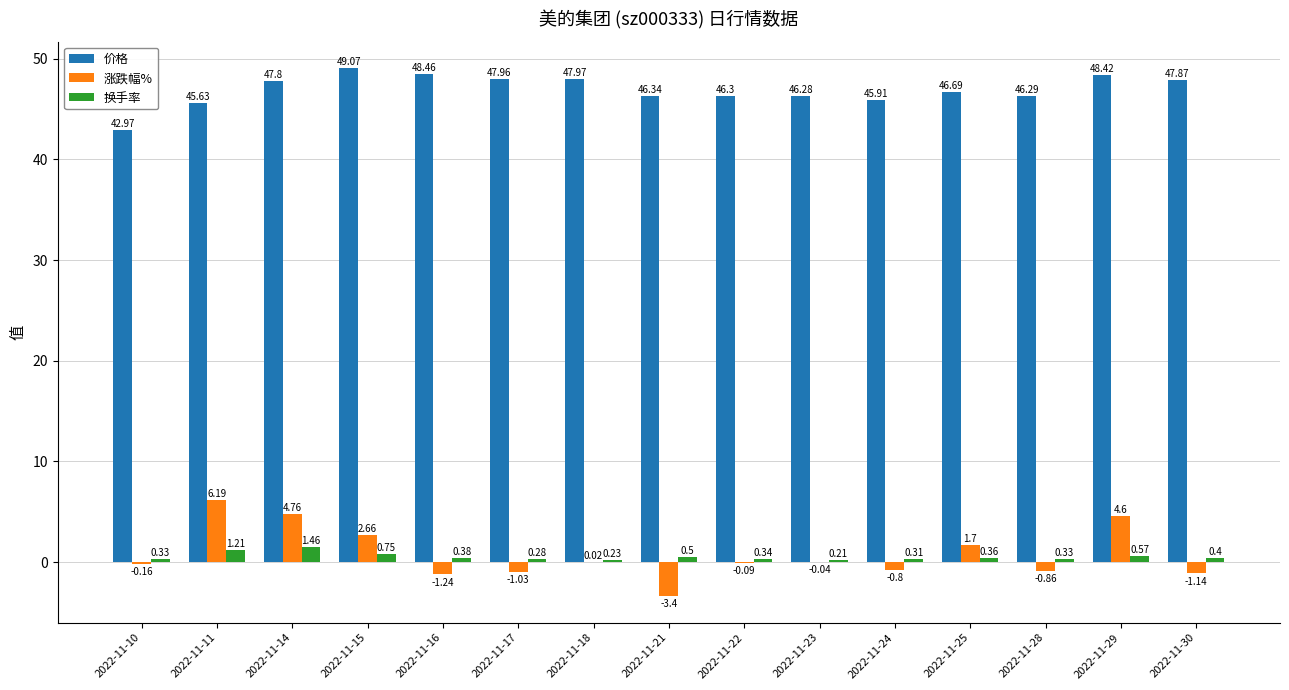

Are the bars horizontal?

No